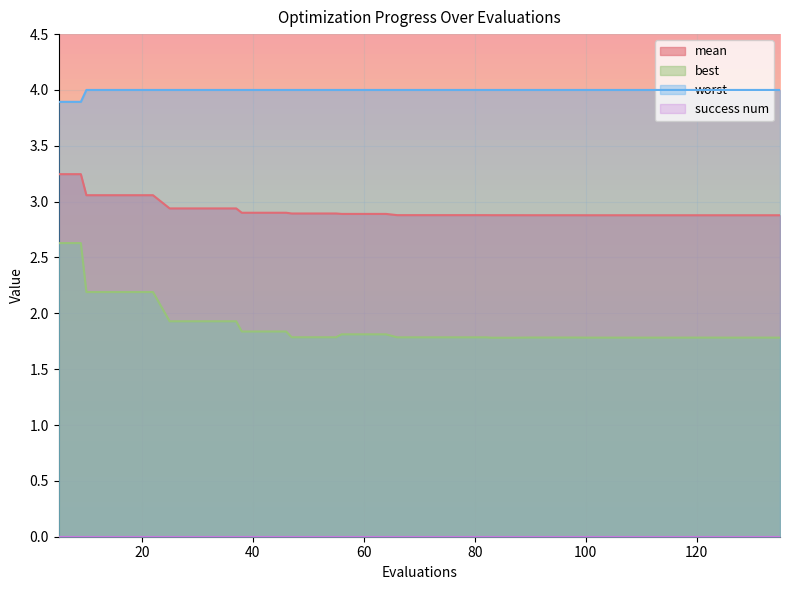

Which series has the largest range (max minus min)?

best